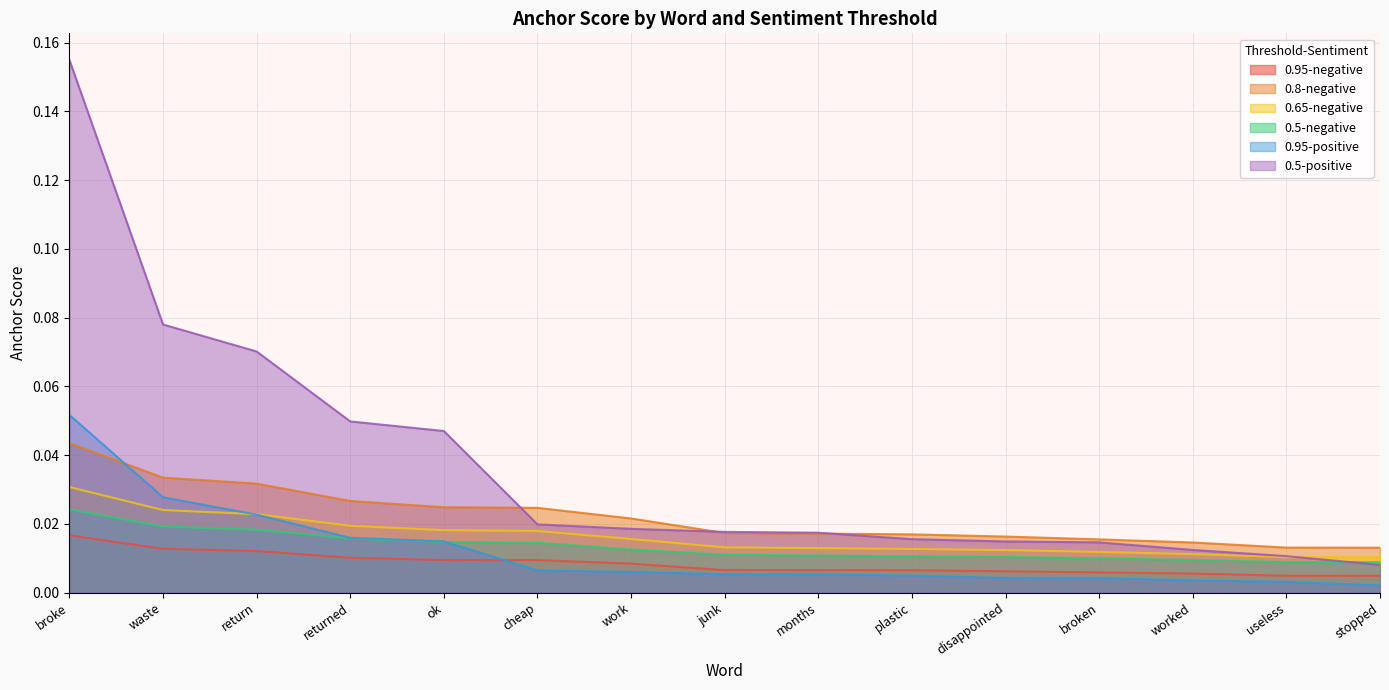

Reading right to left, transcribe all the data shown in this chart.

0.95-negative: stopped=0.0	useless=0.0	worked=0.0	broken=0.0	disappointed=0.0	plastic=0.0	months=0.0	junk=0.0	work=0.0	cheap=0.0	ok=0.0	returned=0.0	return=0.0	waste=0.0	broke=0.0
0.8-negative: stopped=0.0	useless=0.0	worked=0.0	broken=0.0	disappointed=0.0	plastic=0.0	months=0.0	junk=0.0	work=0.0	cheap=0.0	ok=0.0	returned=0.0	return=0.0	waste=0.0	broke=0.0
0.65-negative: stopped=0.0	useless=0.0	worked=0.0	broken=0.0	disappointed=0.0	plastic=0.0	months=0.0	junk=0.0	work=0.0	cheap=0.0	ok=0.0	returned=0.0	return=0.0	waste=0.0	broke=0.0
0.5-negative: stopped=0.0	useless=0.0	worked=0.0	broken=0.0	disappointed=0.0	plastic=0.0	months=0.0	junk=0.0	work=0.0	cheap=0.0	ok=0.0	returned=0.0	return=0.0	waste=0.0	broke=0.0
0.95-positive: stopped=0.0	useless=0.0	worked=0.0	broken=0.0	disappointed=0.0	plastic=0.0	months=0.0	junk=0.0	work=0.0	cheap=0.0	ok=0.0	returned=0.0	return=0.0	waste=0.0	broke=0.1
0.5-positive: stopped=0.0	useless=0.0	worked=0.0	broken=0.0	disappointed=0.0	plastic=0.0	months=0.0	junk=0.0	work=0.0	cheap=0.0	ok=0.0	returned=0.0	return=0.1	waste=0.1	broke=0.2